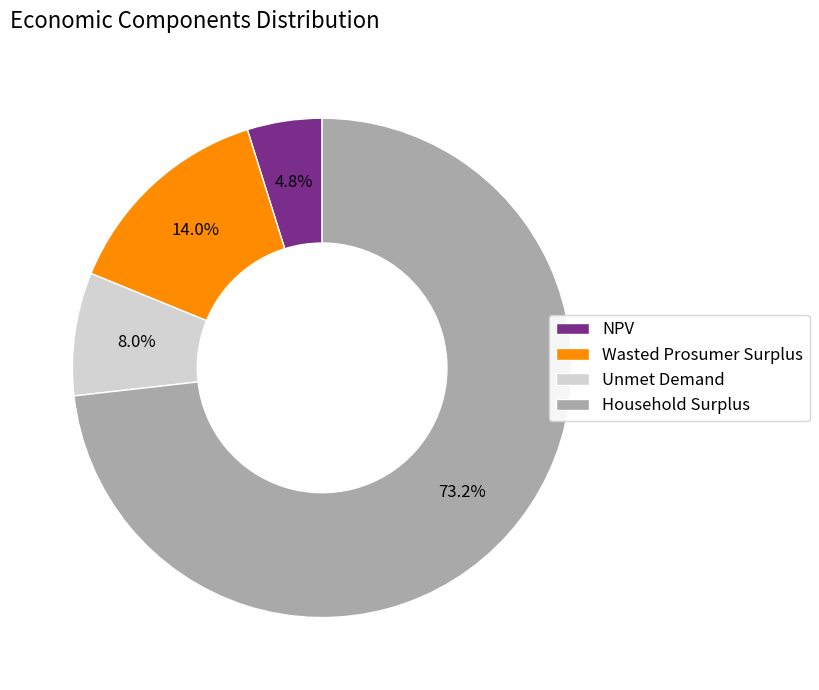

Does Unmet Demand represent more than half of the total?

No